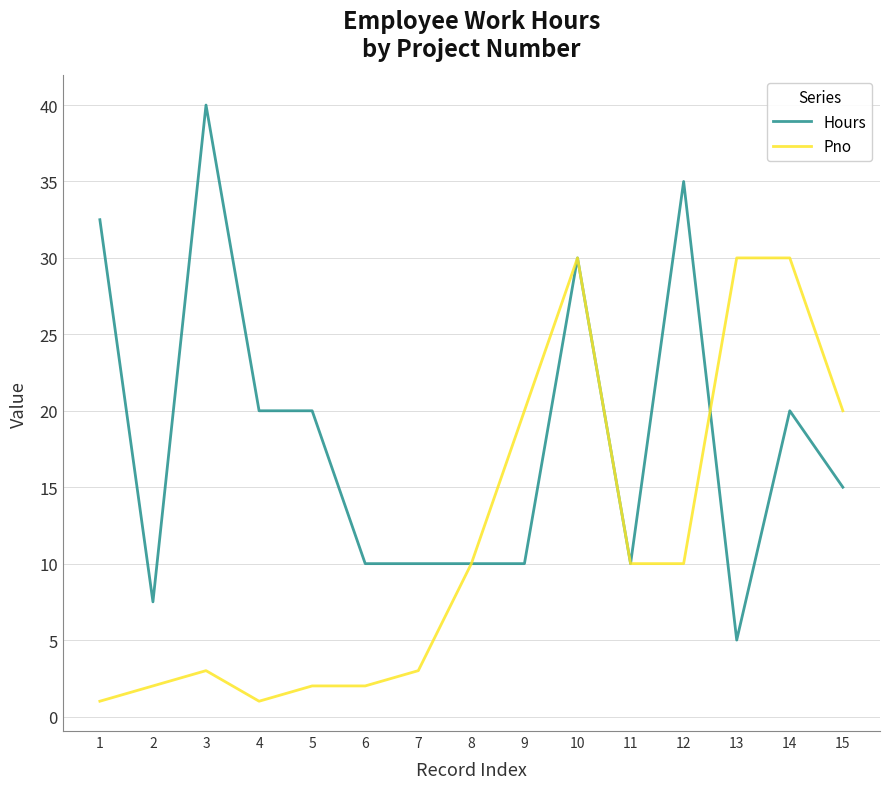

The Pno series shows 30.0 at 13. True or false?

True